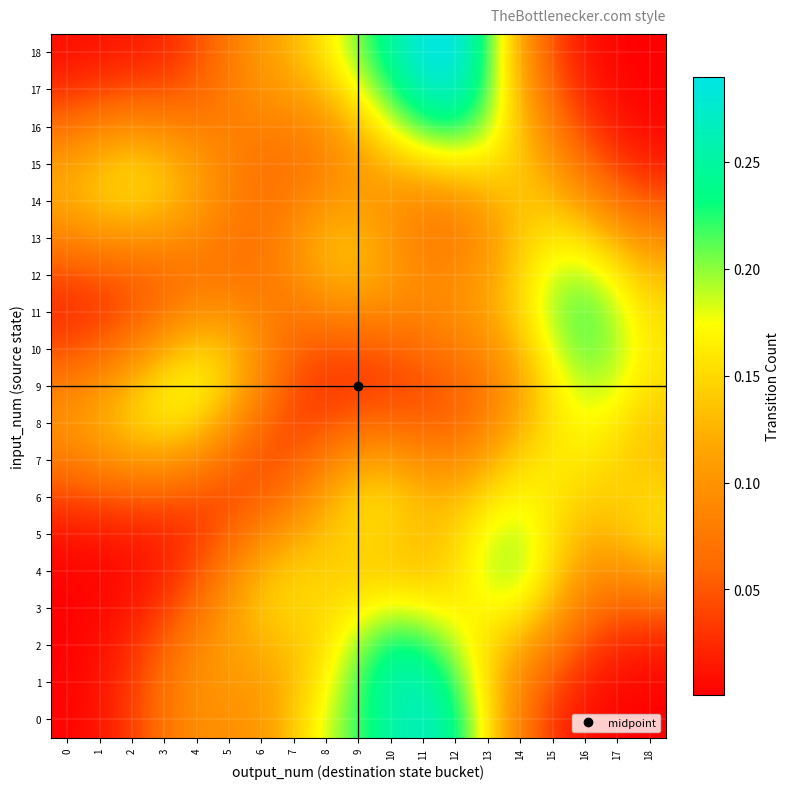

Reading left to right, transcribe all the data shown in this chart.

0: 0=0.0	1=0.0	2=0.0	3=0.1	4=0.1	5=0.1	6=0.1	7=0.1	8=0.2	9=0.2	10=0.3	11=0.3	12=0.2	13=0.2	14=0.1	15=0.0	16=0.0	17=0.0	18=0.0
1: 0=0.0	1=0.0	2=0.0	3=0.1	4=0.1	5=0.1	6=0.1	7=0.1	8=0.2	9=0.2	10=0.3	11=0.3	12=0.2	13=0.2	14=0.1	15=0.0	16=0.0	17=0.0	18=0.0
2: 0=0.0	1=0.0	2=0.0	3=0.1	4=0.1	5=0.1	6=0.1	7=0.1	8=0.2	9=0.2	10=0.2	11=0.2	12=0.2	13=0.2	14=0.1	15=0.1	16=0.0	17=0.0	18=0.0
3: 0=0.0	1=0.0	2=0.0	3=0.0	4=0.1	5=0.1	6=0.1	7=0.1	8=0.1	9=0.2	10=0.2	11=0.2	12=0.2	13=0.2	14=0.2	15=0.1	16=0.1	17=0.1	18=0.1
4: 0=0.0	1=0.0	2=0.0	3=0.0	4=0.0	5=0.1	6=0.1	7=0.1	8=0.1	9=0.1	10=0.1	11=0.1	12=0.2	13=0.2	14=0.2	15=0.2	16=0.1	17=0.1	18=0.1
5: 0=0.0	1=0.0	2=0.0	3=0.0	4=0.0	5=0.1	6=0.1	7=0.1	8=0.1	9=0.1	10=0.1	11=0.1	12=0.1	13=0.2	14=0.2	15=0.2	16=0.1	17=0.1	18=0.1
6: 0=0.0	1=0.0	2=0.1	3=0.1	4=0.0	5=0.0	6=0.1	7=0.1	8=0.1	9=0.1	10=0.1	11=0.1	12=0.1	13=0.2	14=0.2	15=0.2	16=0.1	17=0.1	18=0.1
7: 0=0.1	1=0.1	2=0.1	3=0.1	4=0.1	5=0.1	6=0.0	7=0.1	8=0.1	9=0.1	10=0.1	11=0.1	12=0.1	13=0.1	14=0.1	15=0.2	16=0.2	17=0.1	18=0.1
8: 0=0.1	1=0.1	2=0.1	3=0.2	4=0.1	5=0.1	6=0.1	7=0.0	8=0.0	9=0.1	10=0.1	11=0.1	12=0.1	13=0.1	14=0.1	15=0.2	16=0.2	17=0.2	18=0.1
9: 0=0.1	1=0.1	2=0.1	3=0.2	4=0.2	5=0.1	6=0.1	7=0.0	8=0.0	9=0.0	10=0.0	11=0.0	12=0.1	13=0.1	14=0.1	15=0.2	16=0.2	17=0.2	18=0.2
10: 0=0.0	1=0.1	2=0.1	3=0.1	4=0.1	5=0.1	6=0.1	7=0.1	8=0.0	9=0.1	10=0.1	11=0.1	12=0.1	13=0.1	14=0.1	15=0.2	16=0.2	17=0.2	18=0.2
11: 0=0.0	1=0.0	2=0.0	3=0.1	4=0.1	5=0.1	6=0.1	7=0.1	8=0.1	9=0.1	10=0.1	11=0.1	12=0.1	13=0.1	14=0.1	15=0.2	16=0.2	17=0.2	18=0.2
12: 0=0.0	1=0.1	2=0.1	3=0.1	4=0.1	5=0.1	6=0.1	7=0.1	8=0.1	9=0.1	10=0.1	11=0.1	12=0.1	13=0.1	14=0.1	15=0.2	16=0.2	17=0.2	18=0.1
13: 0=0.1	1=0.1	2=0.1	3=0.1	4=0.1	5=0.1	6=0.1	7=0.1	8=0.1	9=0.1	10=0.1	11=0.1	12=0.1	13=0.1	14=0.1	15=0.2	16=0.2	17=0.1	18=0.1
14: 0=0.1	1=0.1	2=0.1	3=0.1	4=0.1	5=0.1	6=0.1	7=0.1	8=0.1	9=0.1	10=0.1	11=0.1	12=0.1	13=0.1	14=0.1	15=0.1	16=0.1	17=0.1	18=0.0
15: 0=0.1	1=0.1	2=0.1	3=0.1	4=0.1	5=0.1	6=0.1	7=0.1	8=0.1	9=0.1	10=0.1	11=0.1	12=0.2	13=0.2	14=0.1	15=0.1	16=0.1	17=0.0	18=0.0
16: 0=0.1	1=0.1	2=0.1	3=0.1	4=0.1	5=0.1	6=0.1	7=0.1	8=0.1	9=0.1	10=0.2	11=0.2	12=0.2	13=0.2	14=0.1	15=0.1	16=0.0	17=0.0	18=0.0
17: 0=0.0	1=0.0	2=0.0	3=0.0	4=0.1	5=0.1	6=0.1	7=0.1	8=0.1	9=0.2	10=0.2	11=0.3	12=0.3	13=0.2	14=0.1	15=0.1	16=0.0	17=0.0	18=0.0
18: 0=0.0	1=0.0	2=0.0	3=0.0	4=0.0	5=0.1	6=0.1	7=0.1	8=0.2	9=0.2	10=0.2	11=0.3	12=0.3	13=0.2	14=0.1	15=0.0	16=0.0	17=0.0	18=0.0